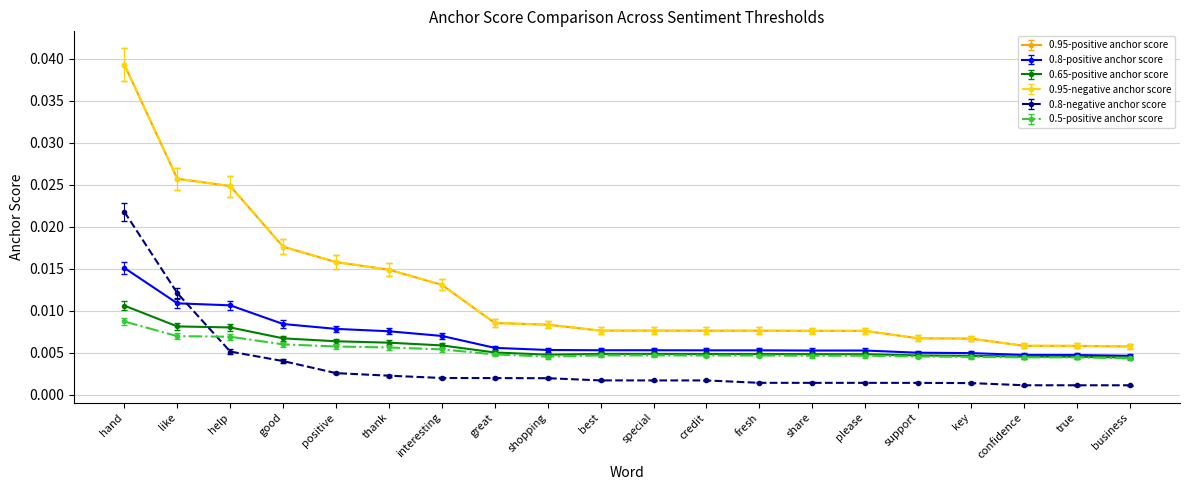

Does the chart have visible grid lines?

Yes